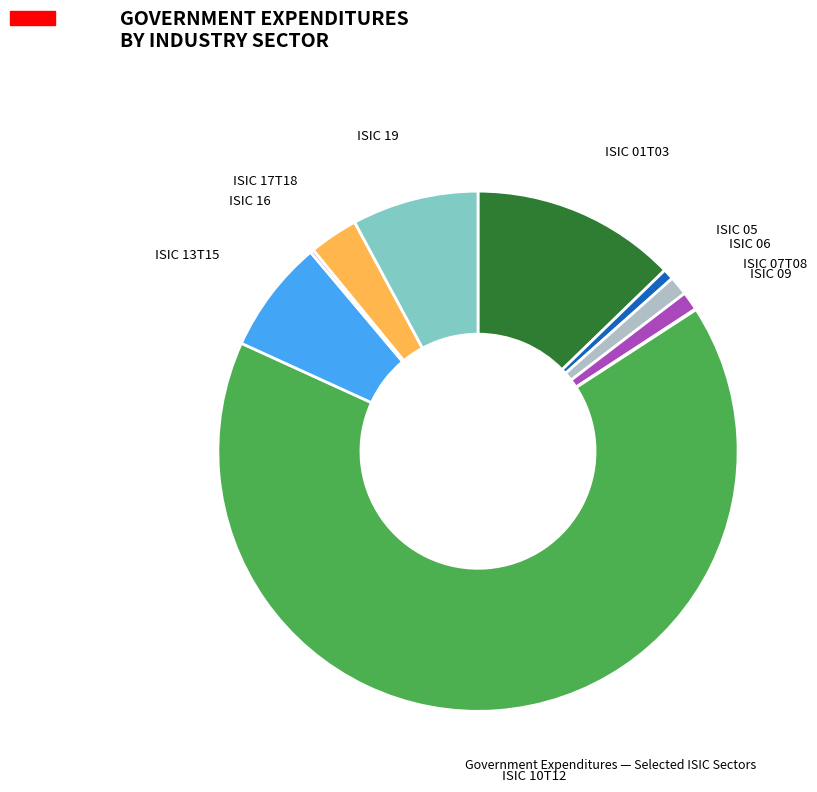

Is there a majority slice in this chart?

Yes